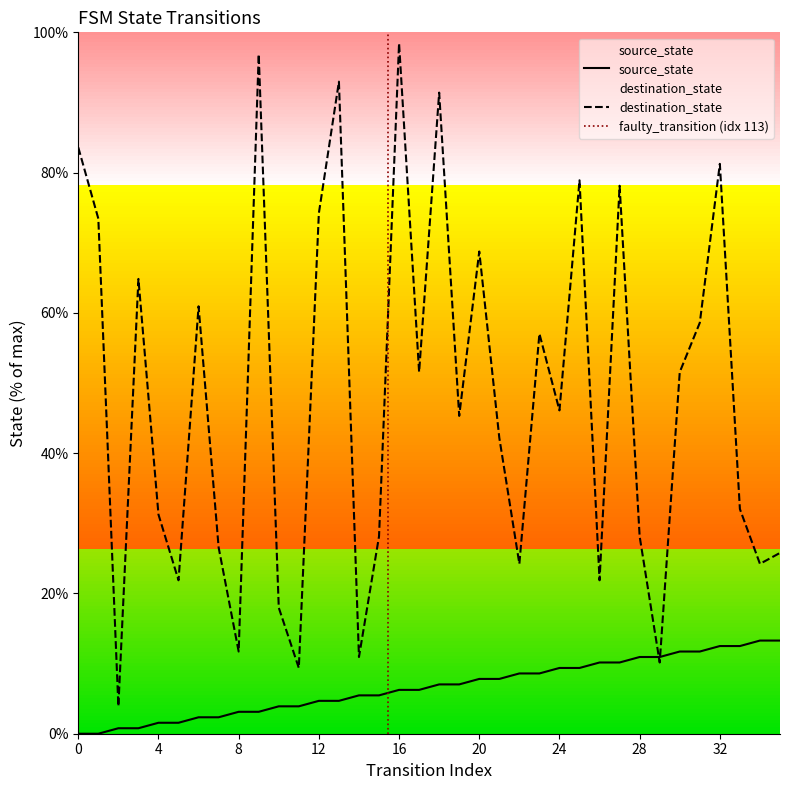

Is the value of source_state at 15 greater than the value of destination_state at 30?

No